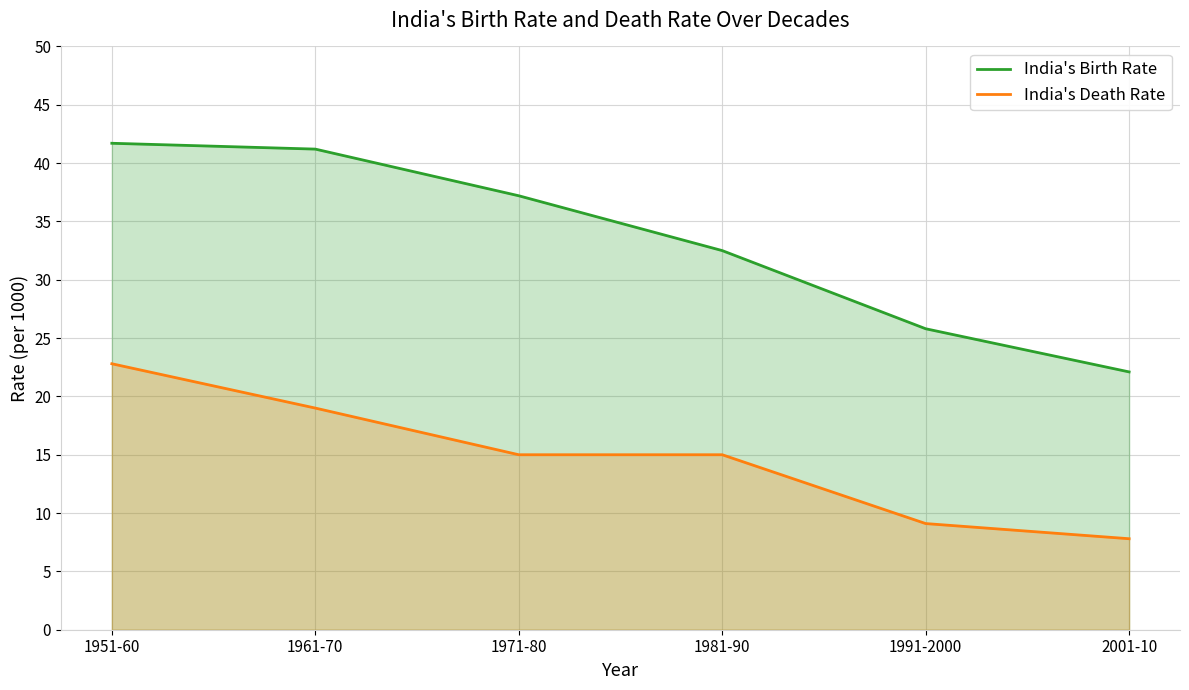

Reading left to right, list all the values displayed in this chart.

India's Birth Rate: 1951-60=41.7	1961-70=41.2	1971-80=37.2	1981-90=32.5	1991-2000=25.8	2001-10=22.1
India's Death Rate: 1951-60=22.8	1961-70=19.0	1971-80=15.0	1981-90=15.0	1991-2000=9.1	2001-10=7.8